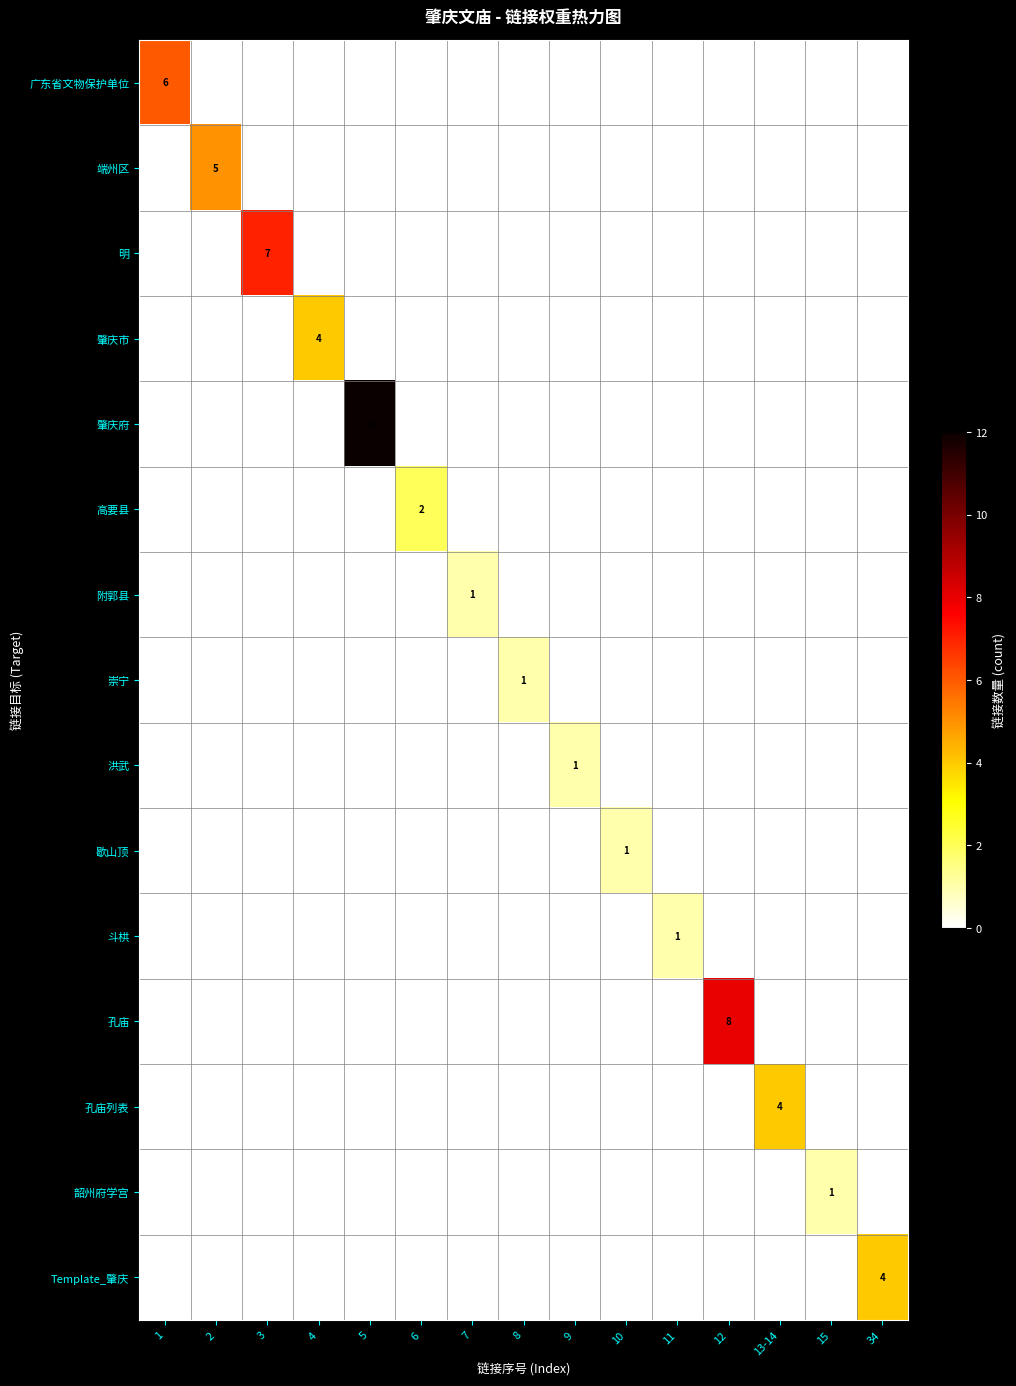

The 端州区 series shows 3 at 12. True or false?

False